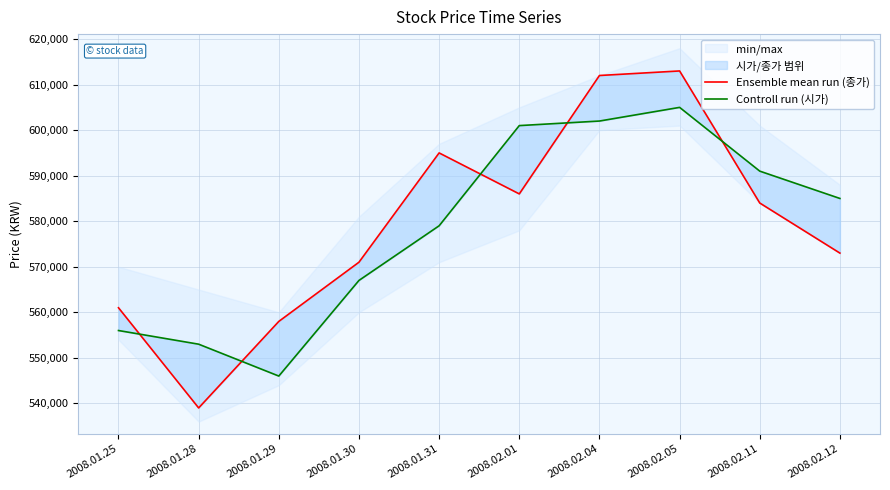

How many values in the Controll run (시가) series are below 585000?

5